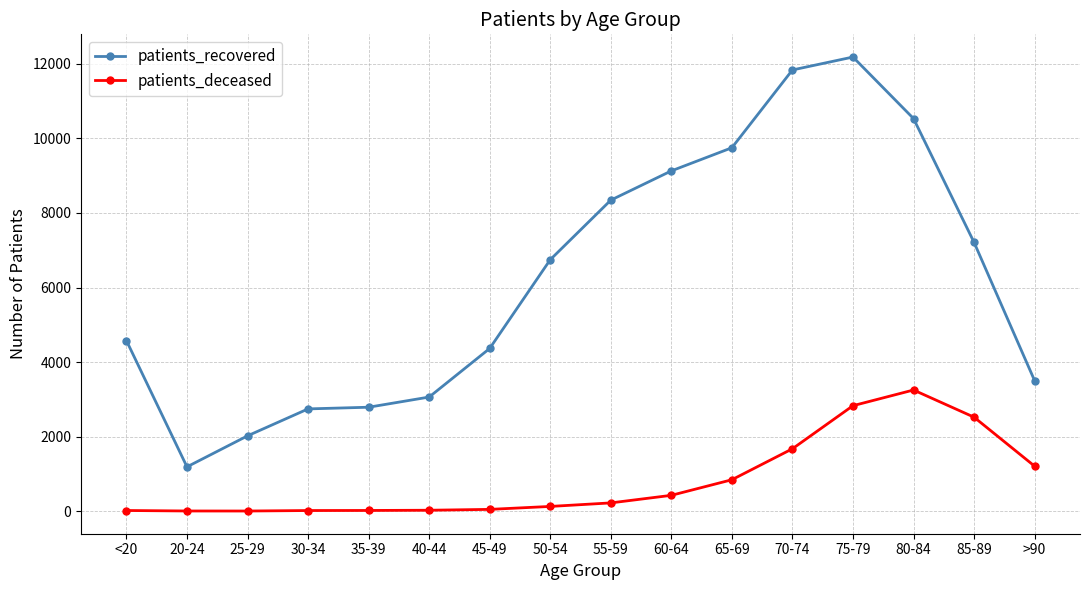

What is the difference between the highest and lowest values at 80-84?

7284